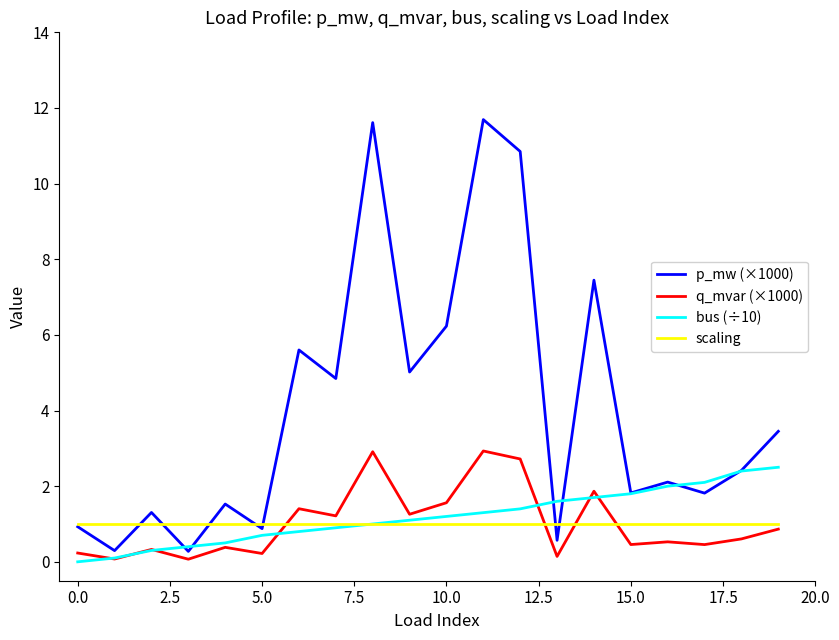

What is the maximum value shown in the chart?

11.7